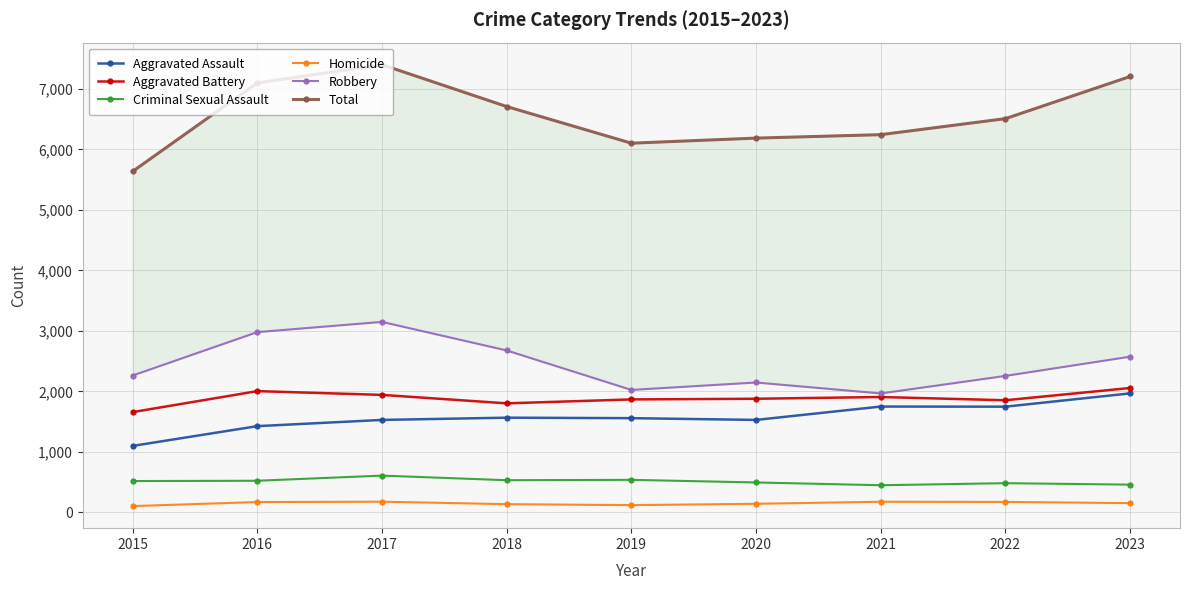

The value of Homicide at 2022 is 172. True or false?

True